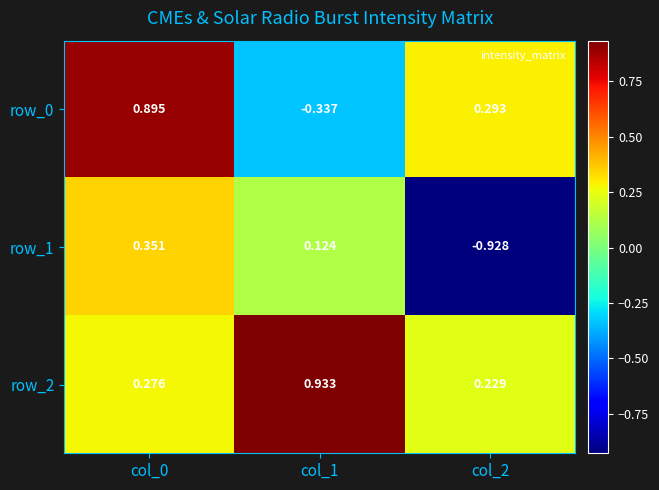

Rank the categories by row_1 value from lowest to highest.

col_2, col_1, col_0